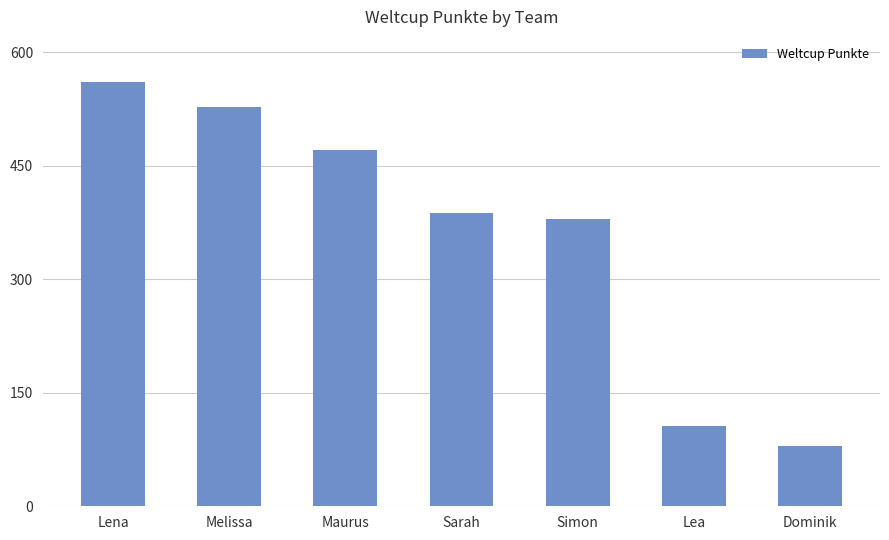

Reading left to right, list all the values displayed in this chart.

Lena=561	Melissa=527	Maurus=471	Sarah=387	Simon=380	Lea=106	Dominik=80